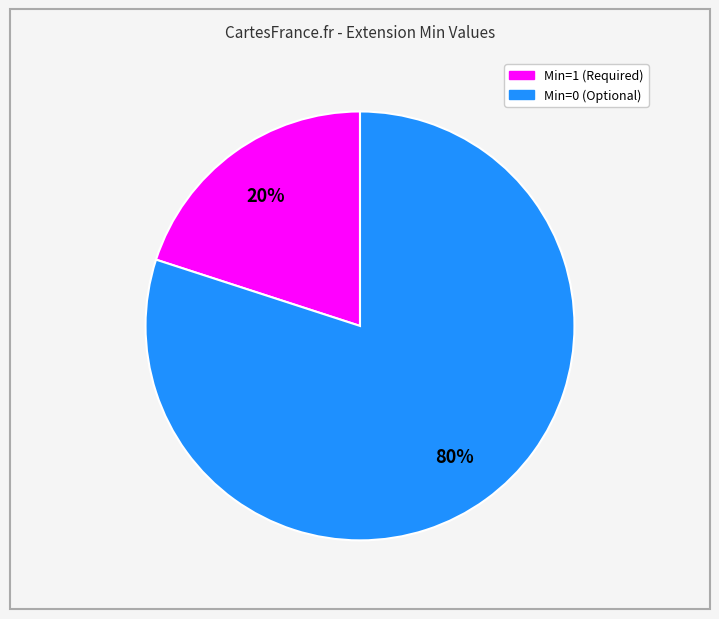

How many slices are in this pie chart?

2